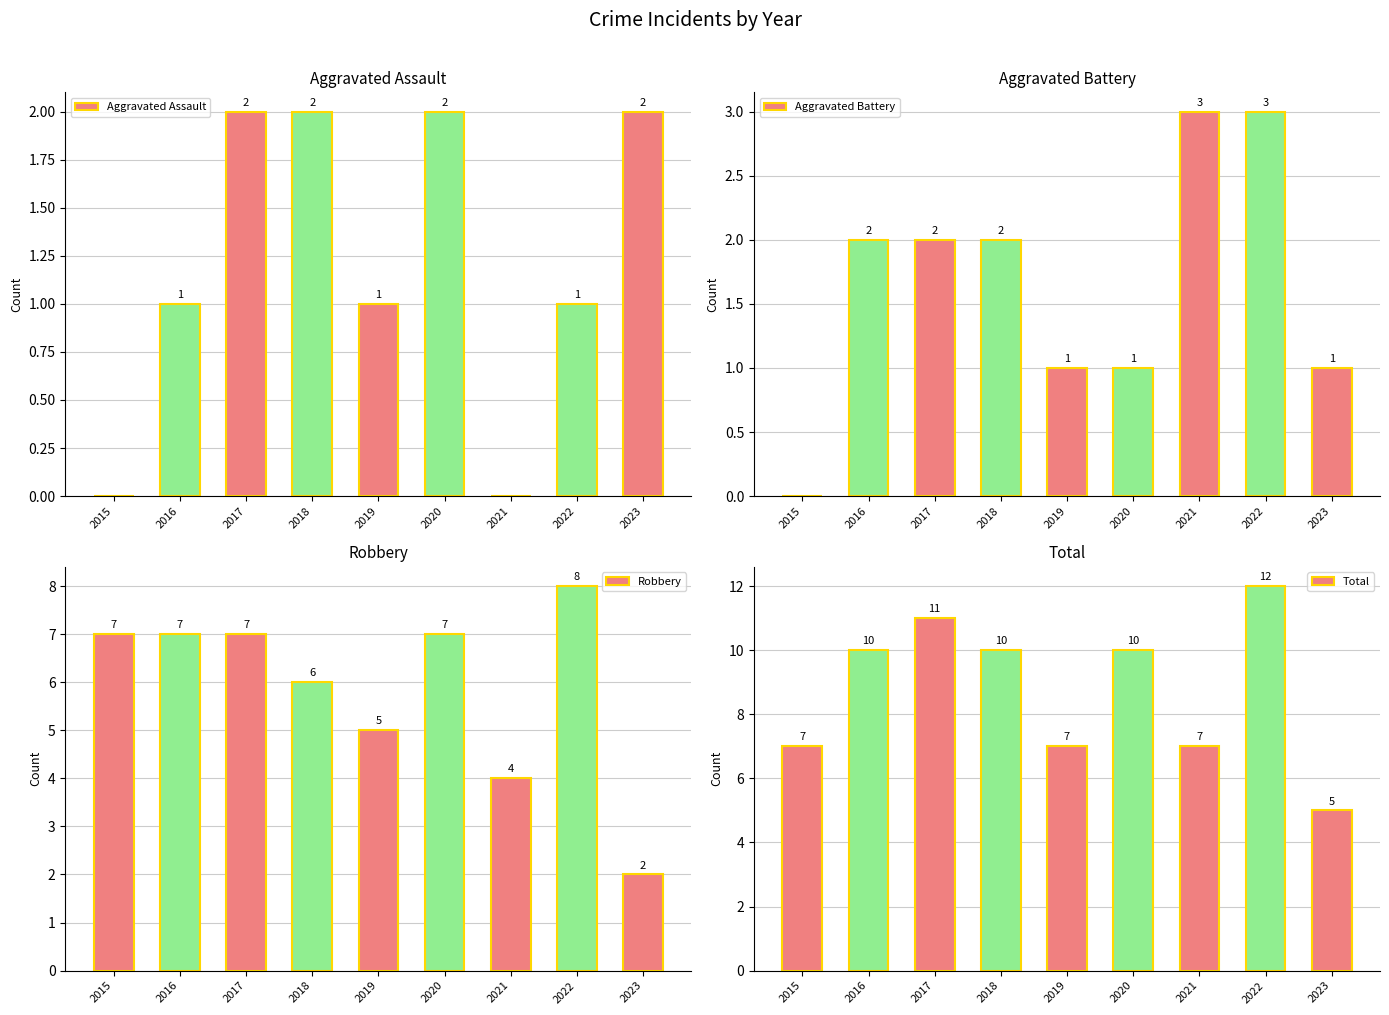

How many groups of bars are there?

9